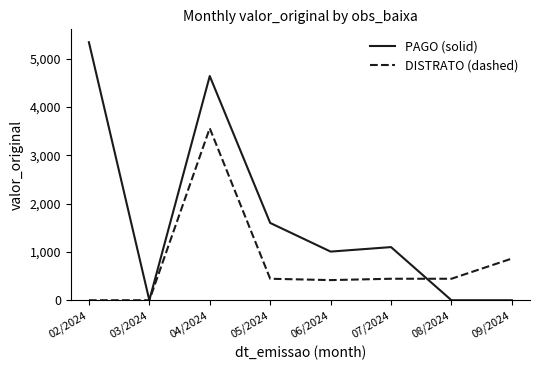

At which category is the sum across all series the highest?

04/2024